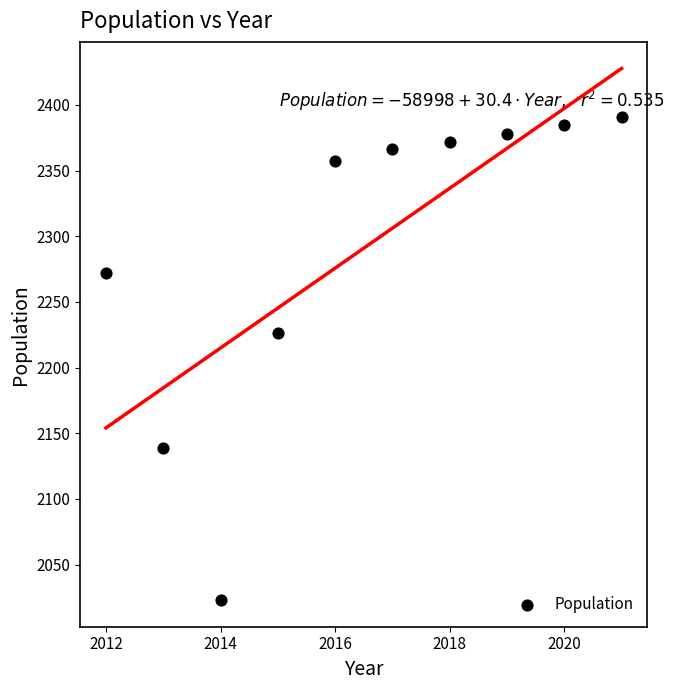

What is the average X value?

2016